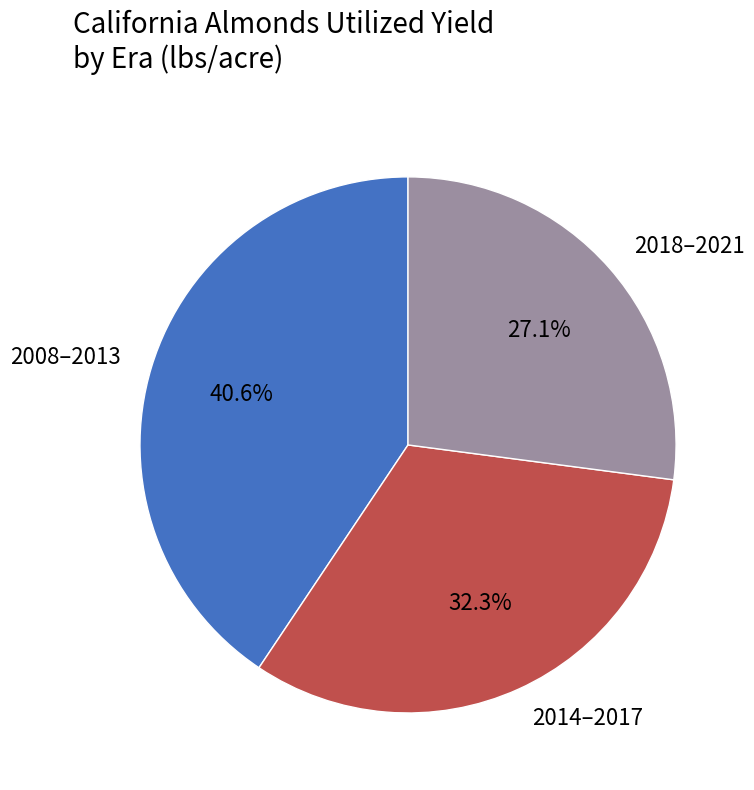

Which slice is the smallest?

2018–2021